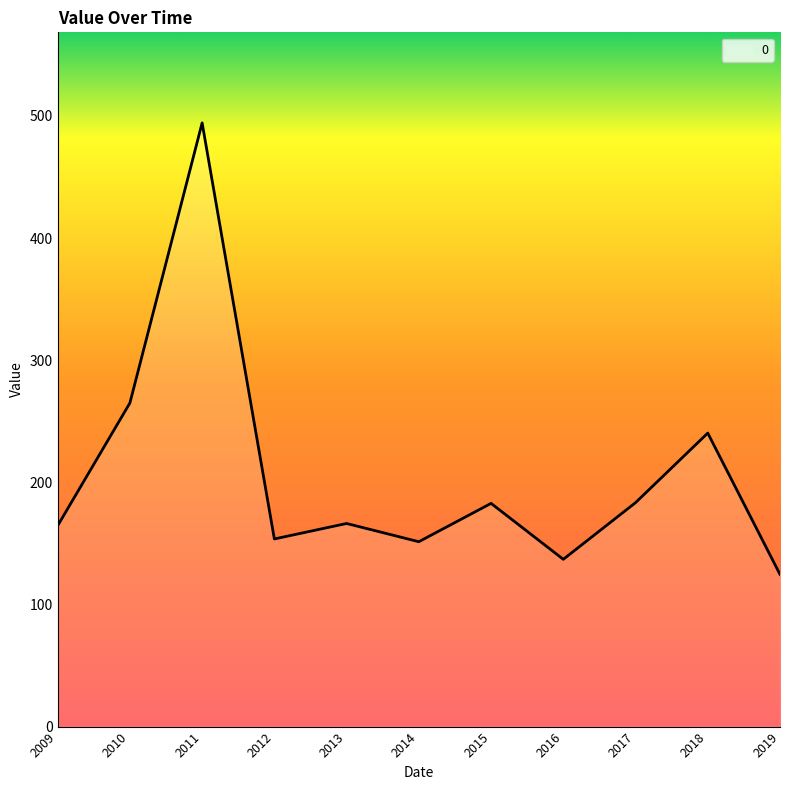

How many lines are shown in the chart?

1